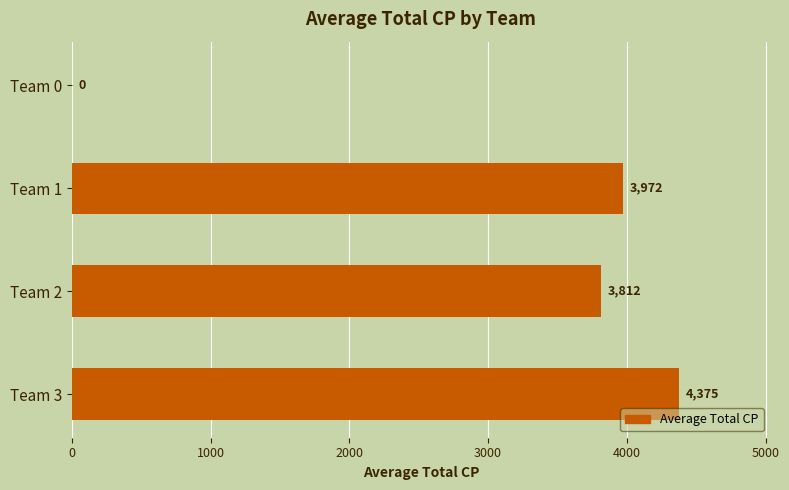

At which label is the value closest to 2187?

Team 2